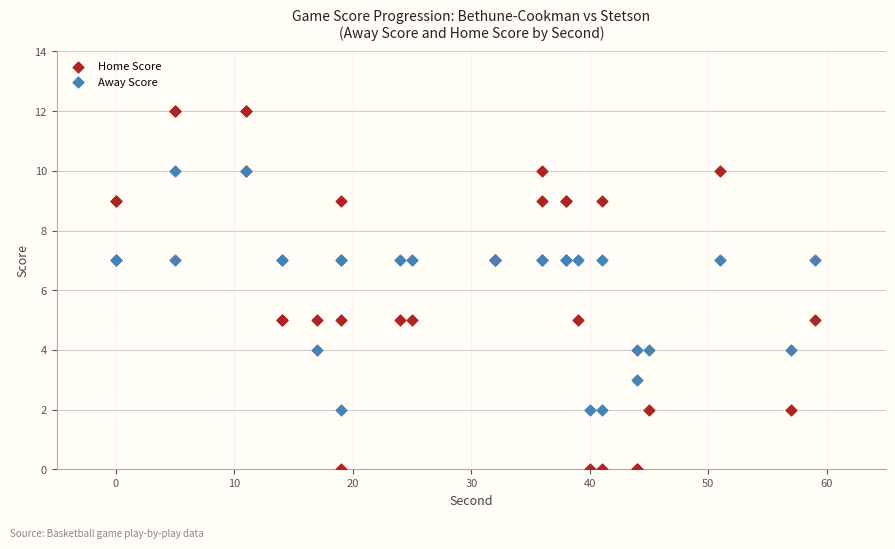

Which series contains the lowest Y value?

Home Score